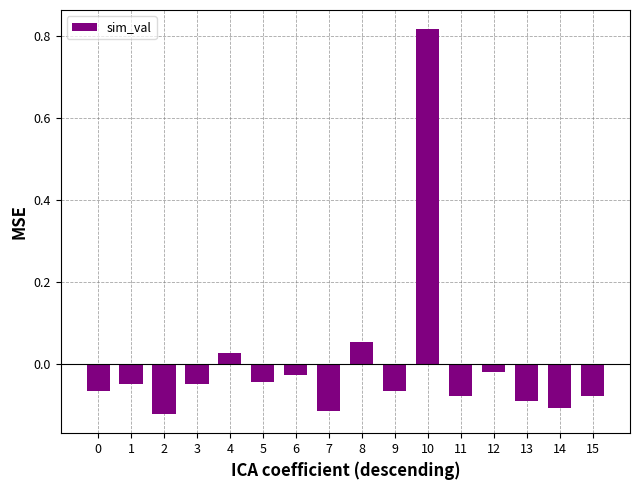

Which has a higher value, 6 or 10?

10